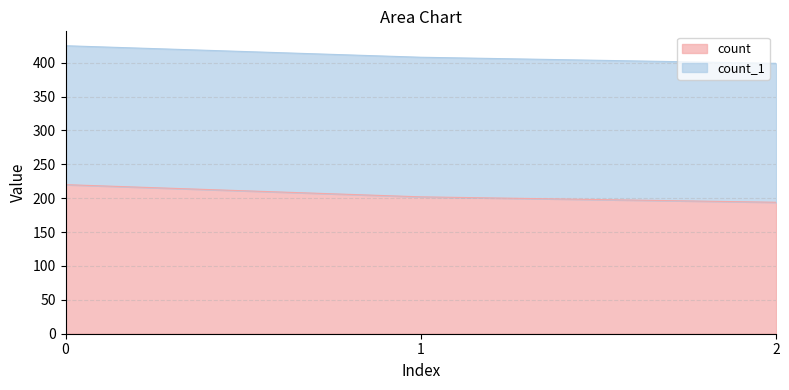

What is the average value?

205